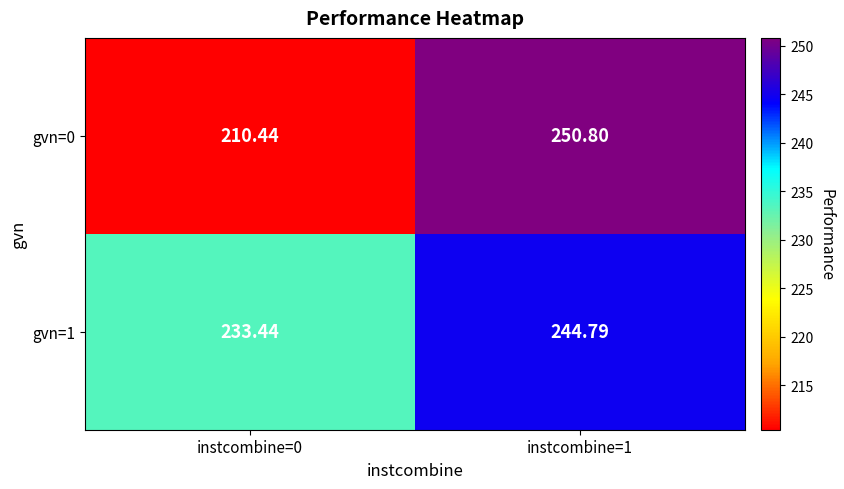

Which label corresponds to the largest value in the chart?

instcombine=1